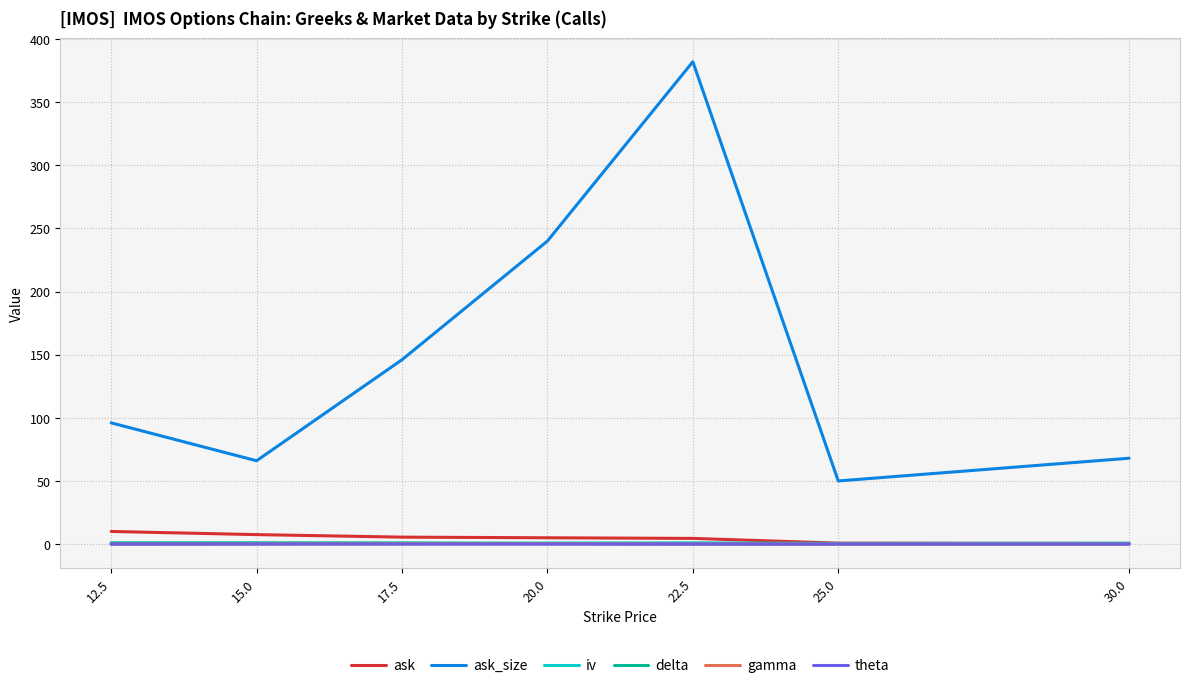

What is the sum of all delta values?

3.4